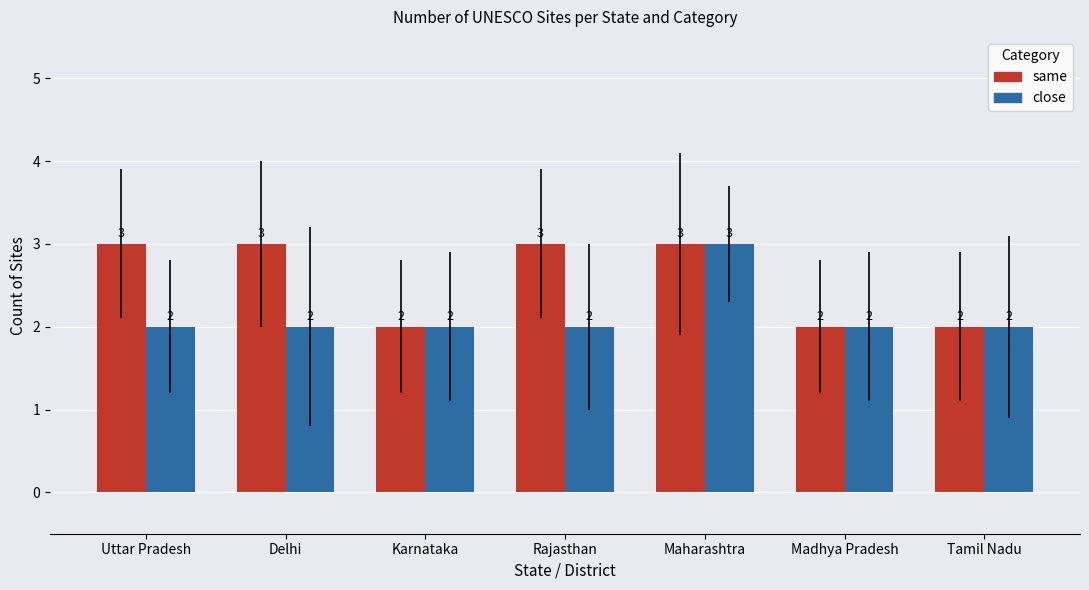

Is it true that same equals 2 at Tamil Nadu?

True